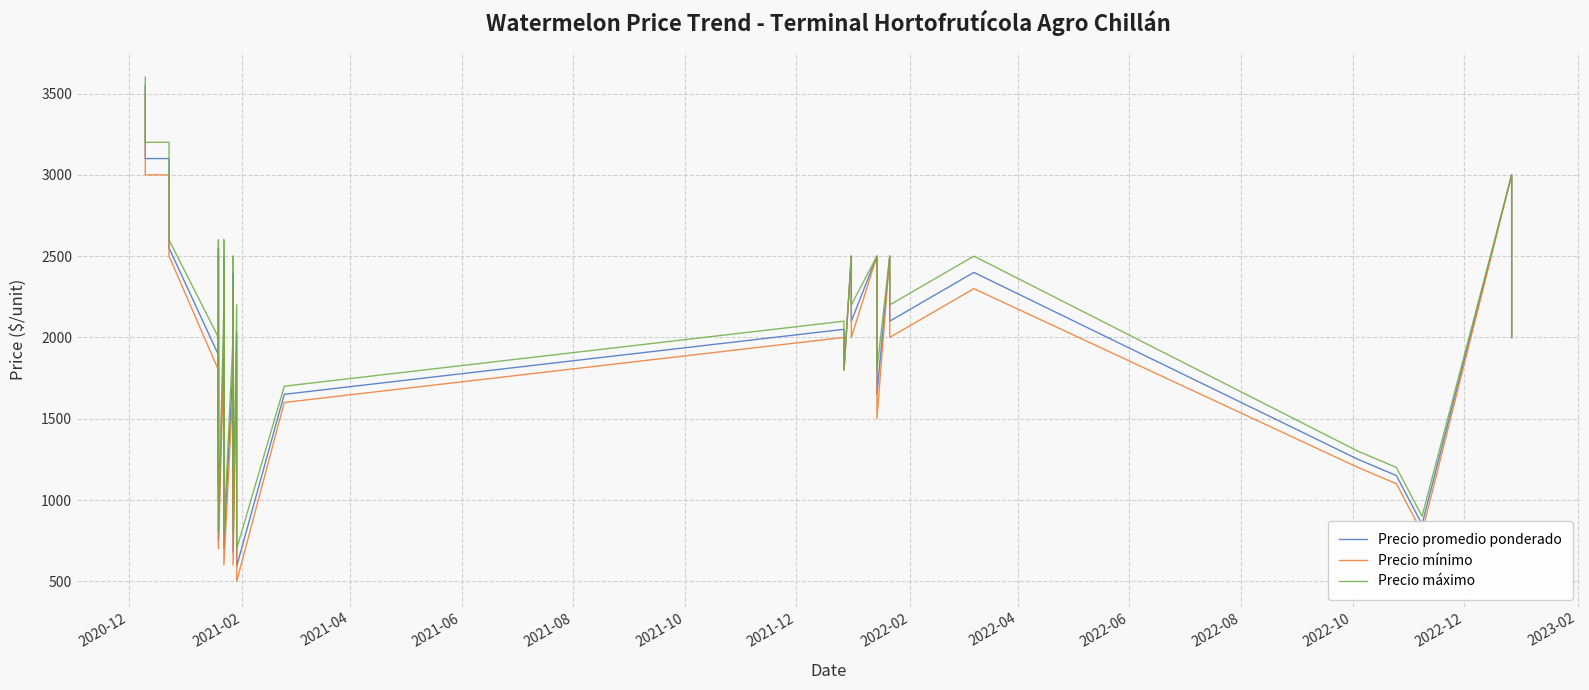

What is the difference between the second highest and minimum values in the Precio promedio ponderado series?

2507